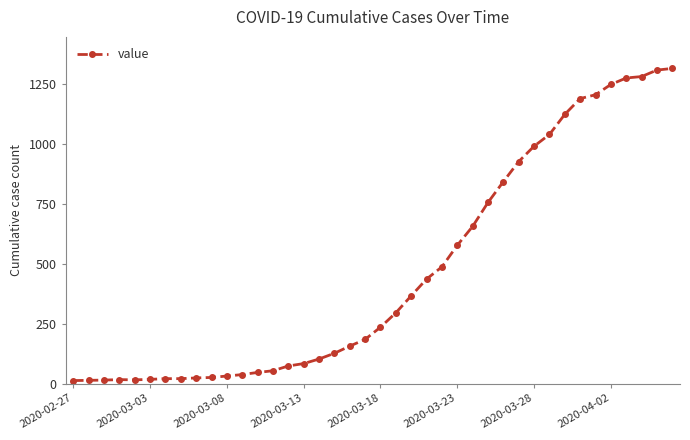

What is the average value?

467